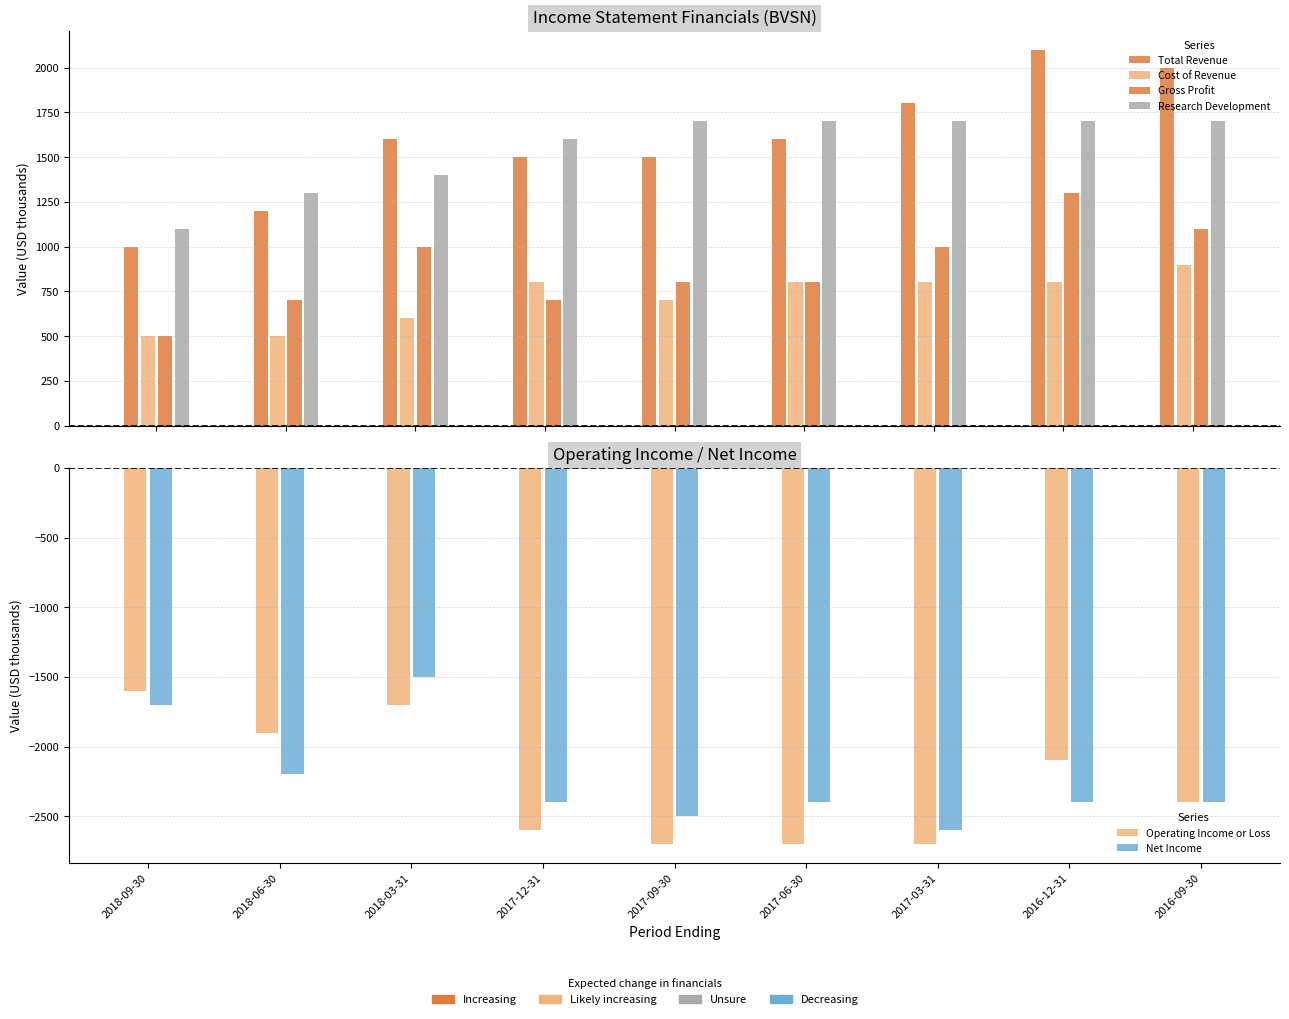

At which label does Net Income reach its peak?

2018-03-31